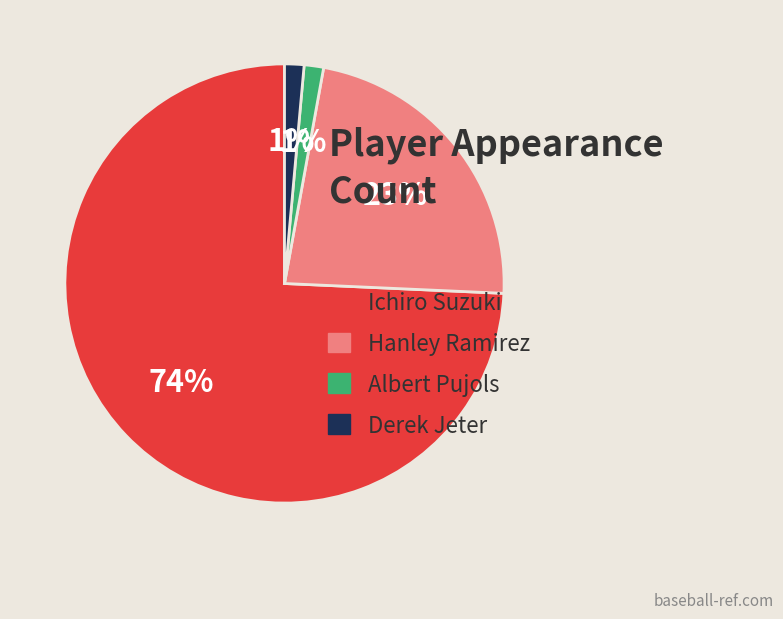

Is it true that Hanley Ramirez is 8% of the pie?

False